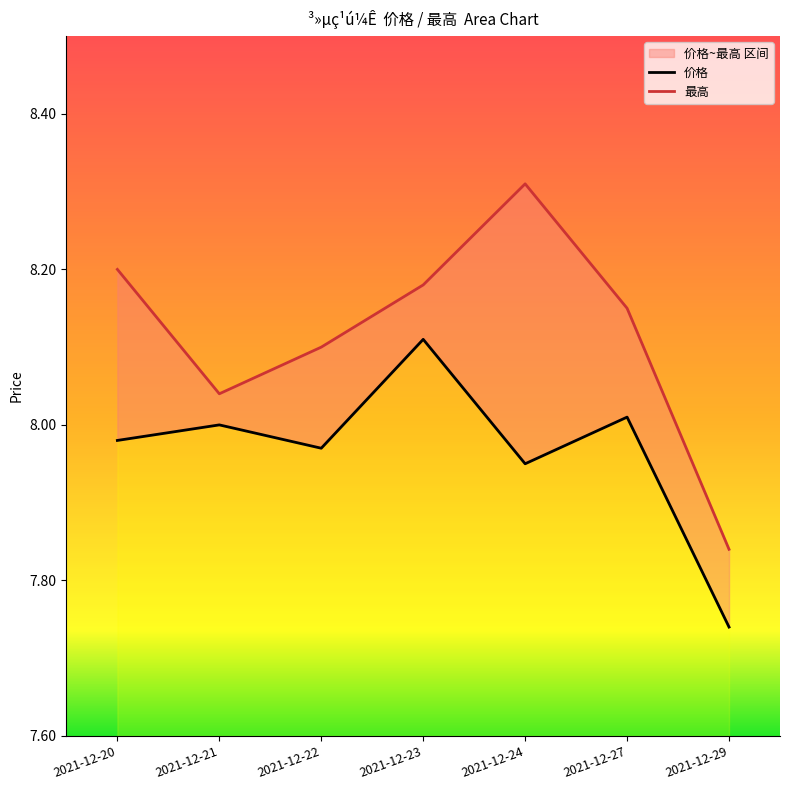

How many lines are shown in the chart?

2